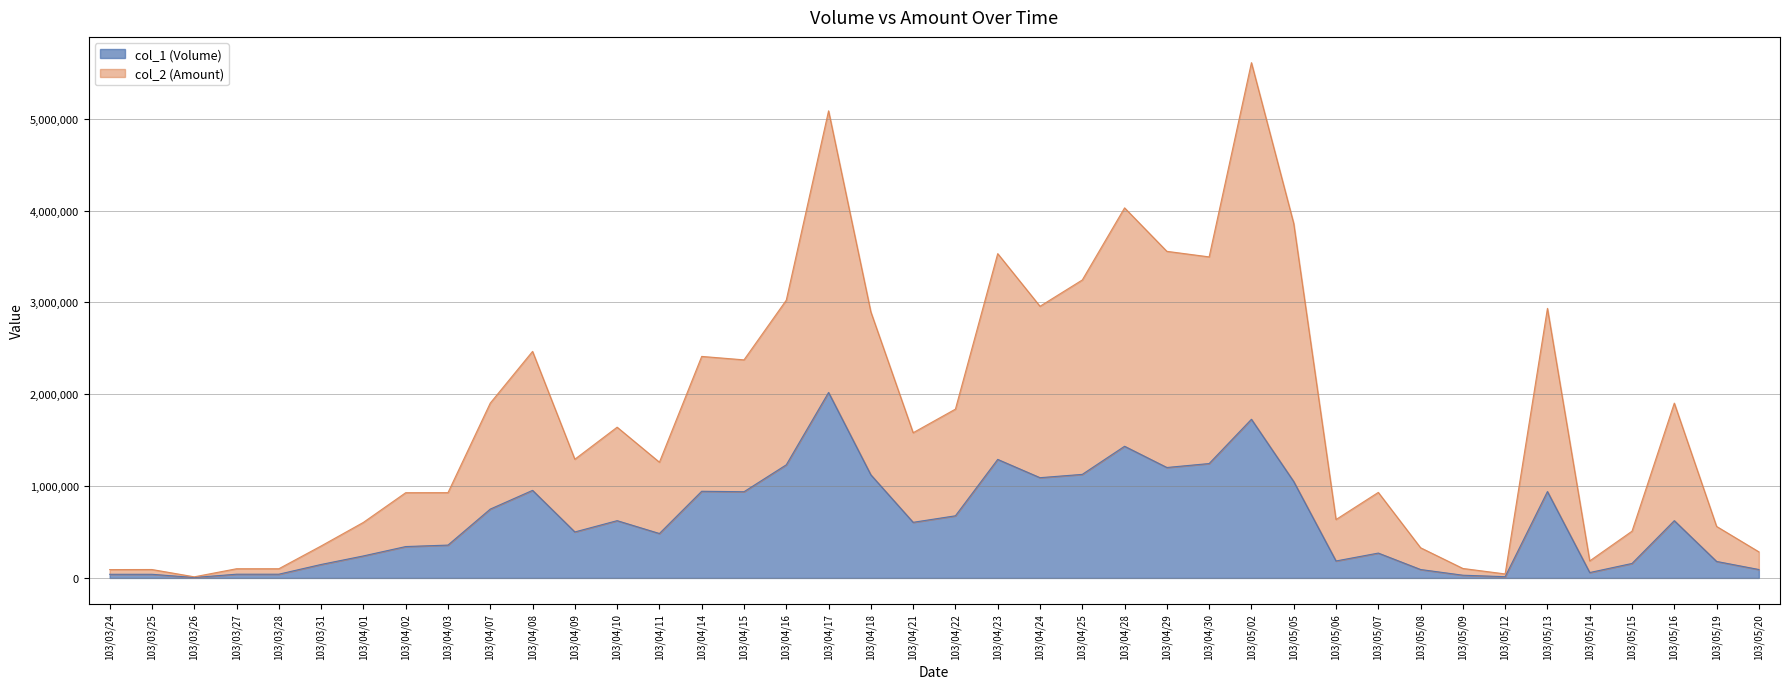

How many data points in col_1 (Volume) are above 606000?

19